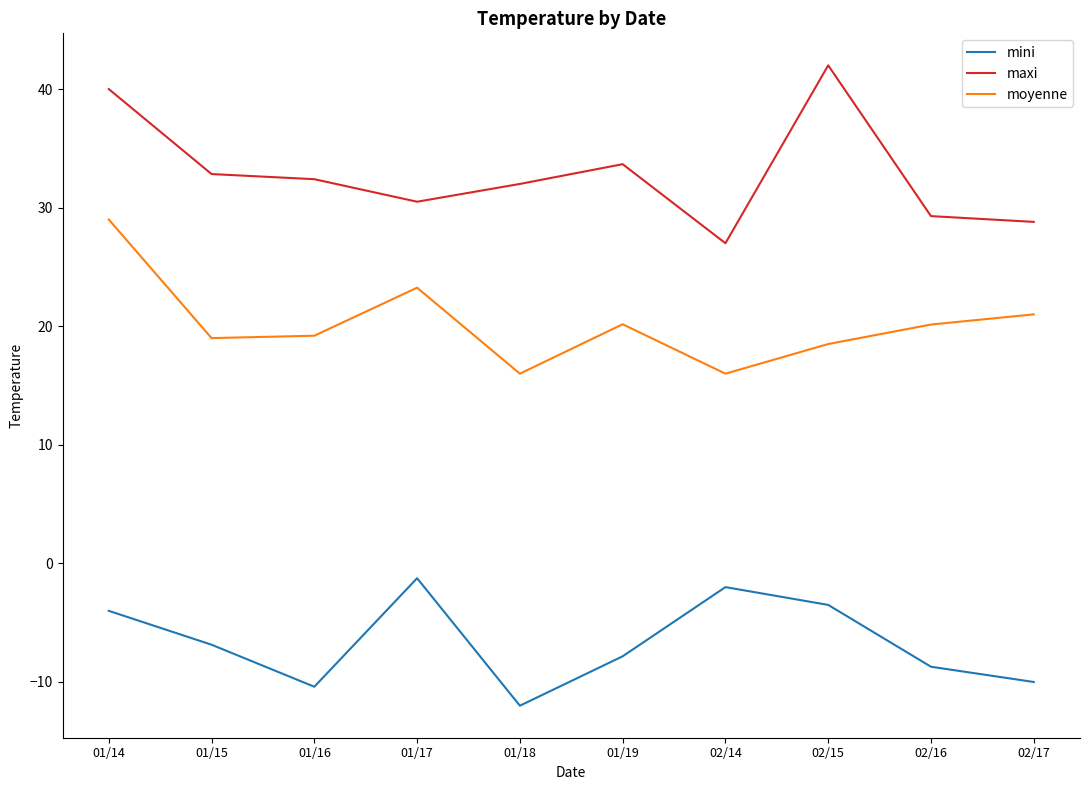

What is the difference between the moyenne values at 01/16 and 01/18?

3.2